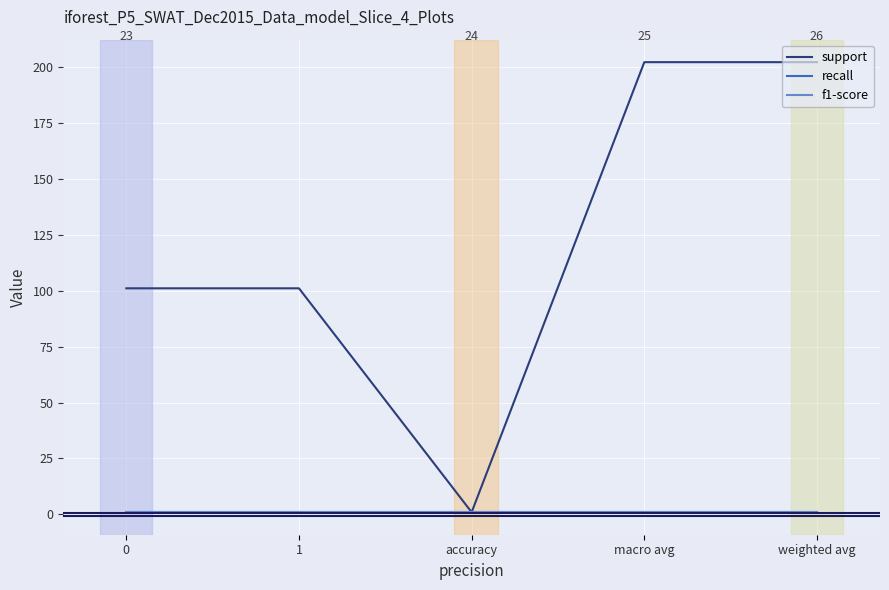

Is it true that f1-score equals 1 at macro avg?

False